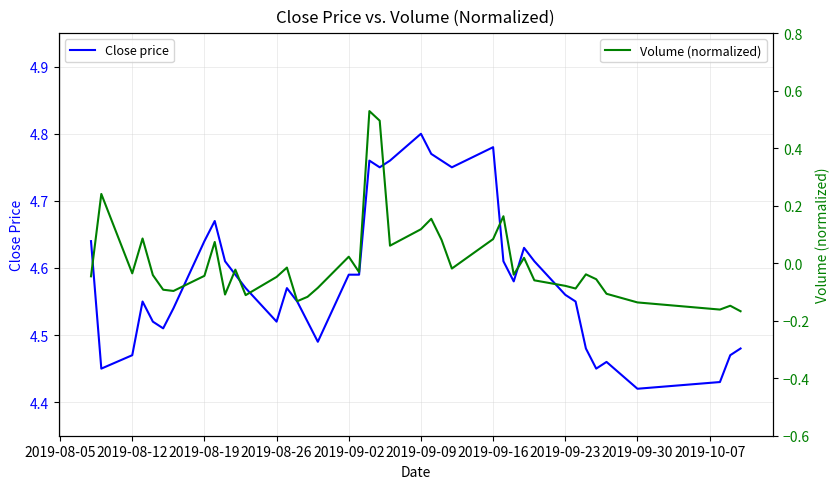

At how many categories does at least one series exceed 1?

40